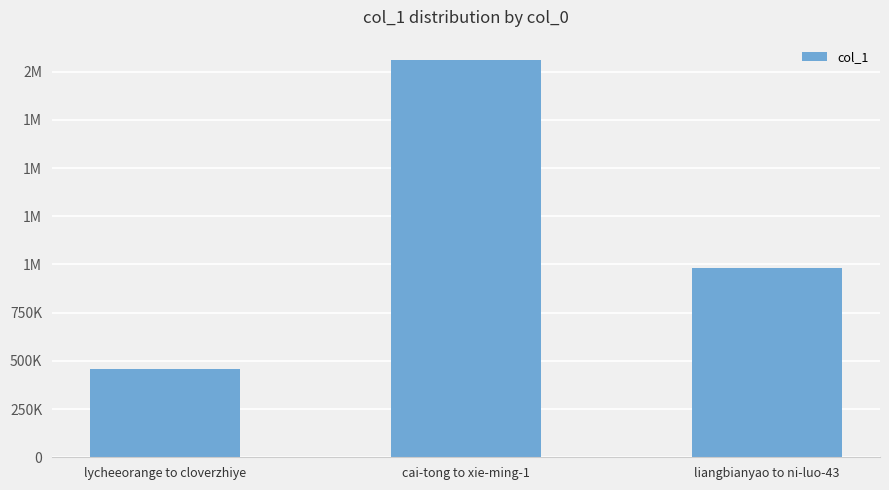

The chart shows a value of 161149 at lycheeorange to cloverzhiye. True or false?

False